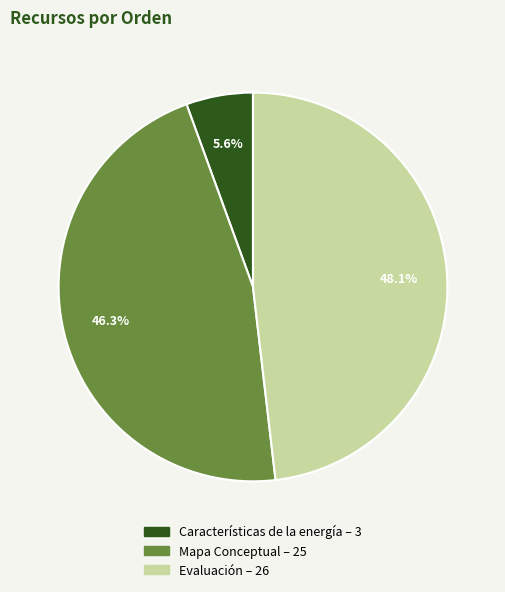

The Mapa Conceptual slice represents 46% of the pie. True or false?

True